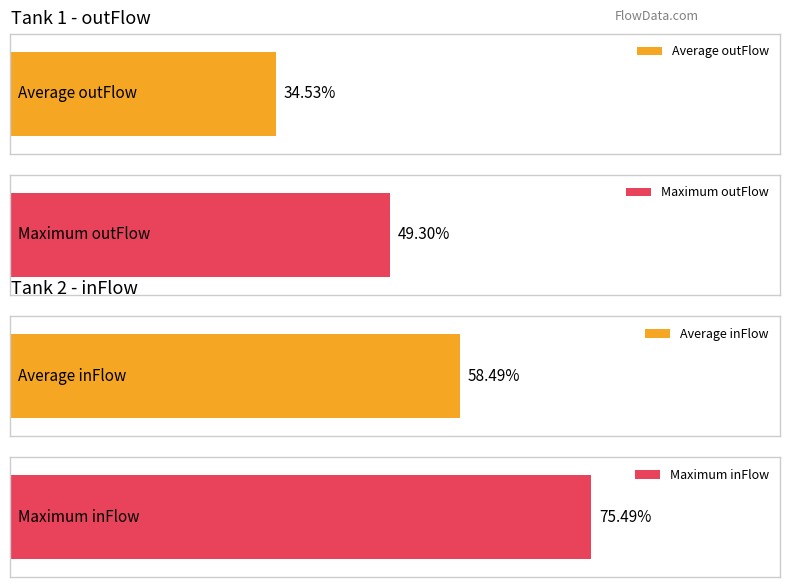

Are the bars horizontal?

Yes